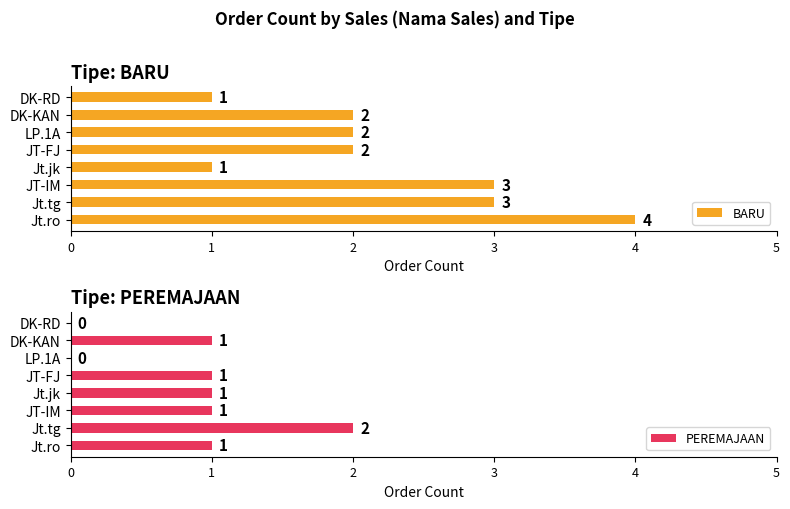

What is the maximum value for BARU?

4